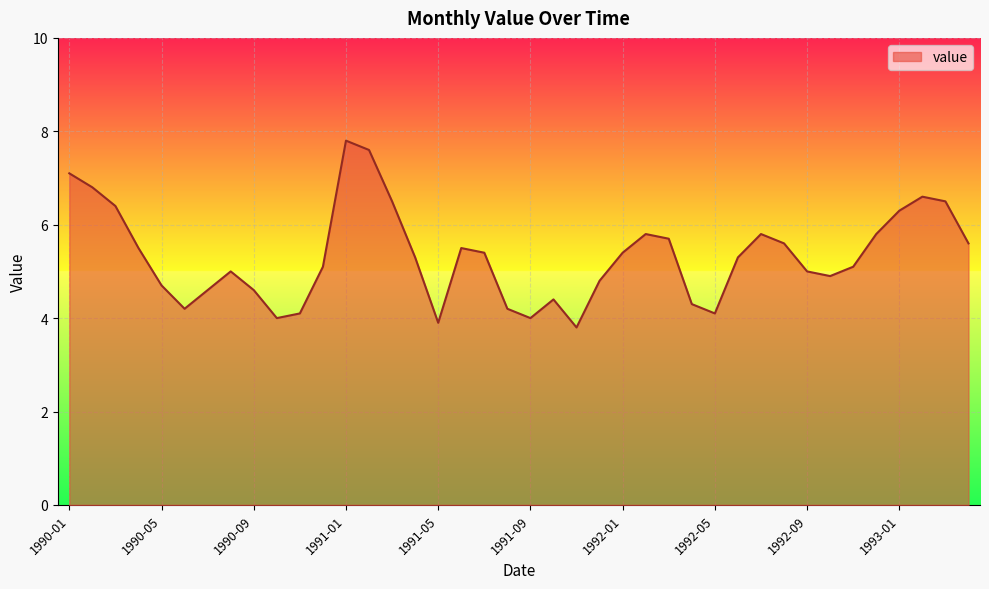

What is the maximum value shown in the chart?

7.8